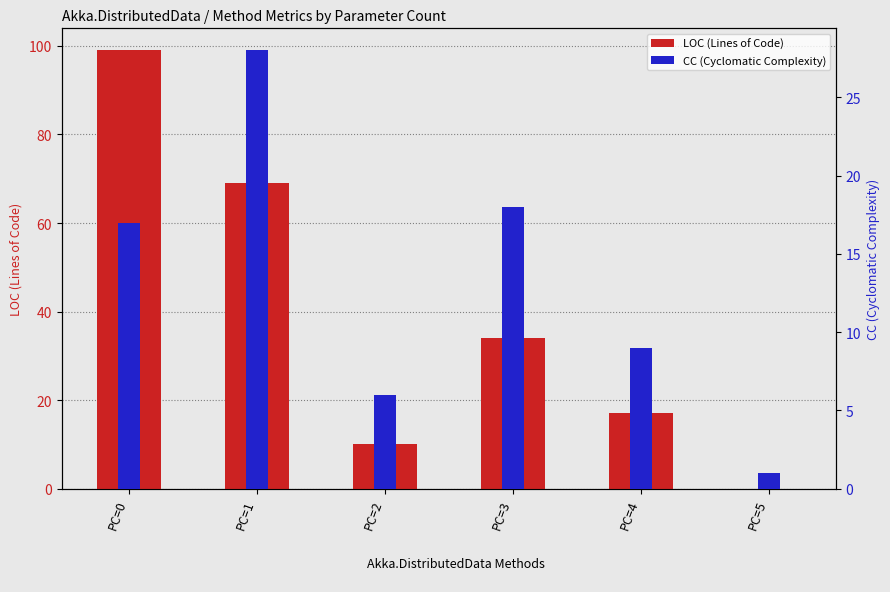

Rank the series by their average value, from highest to lowest.

LOC (Lines of Code), CC (Cyclomatic Complexity)